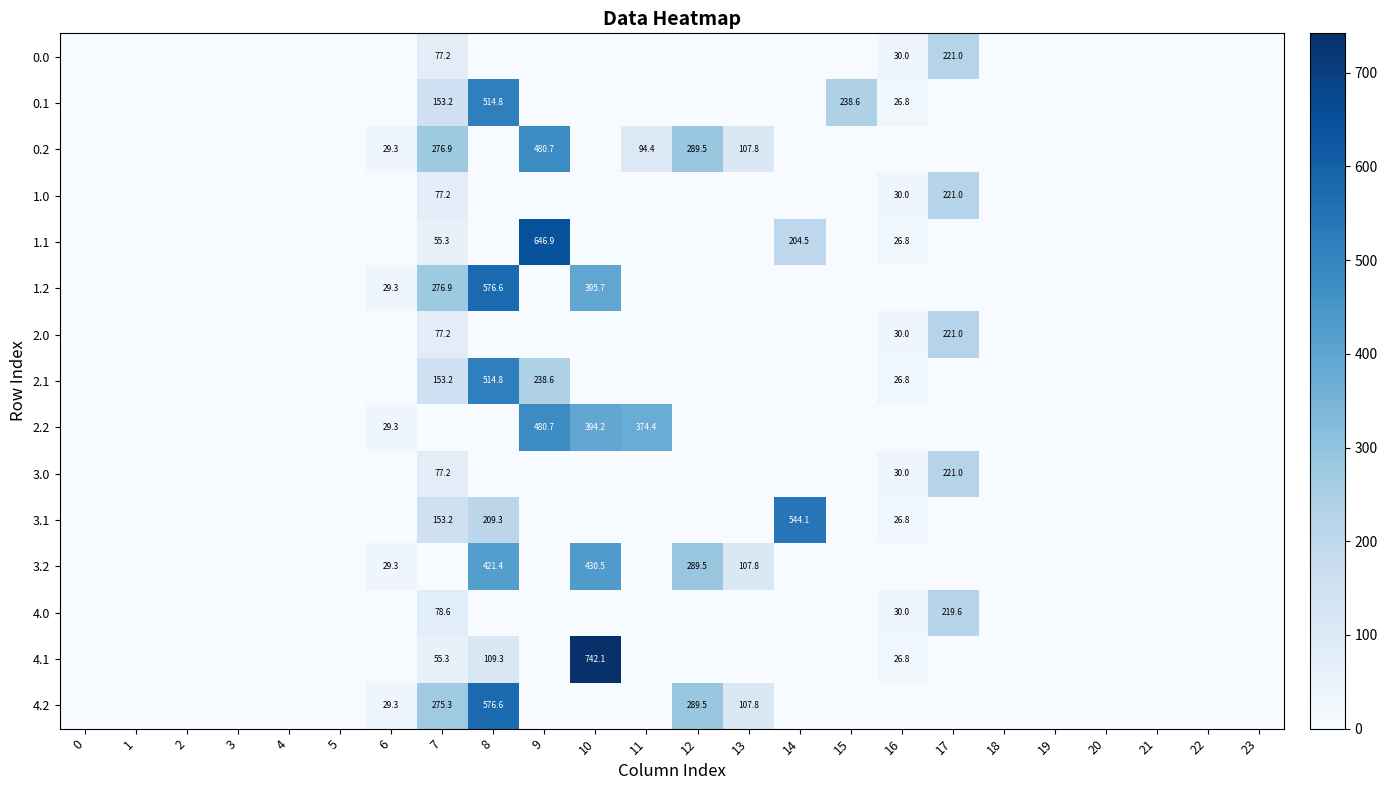

Which series has the widest spread of values?

4.1